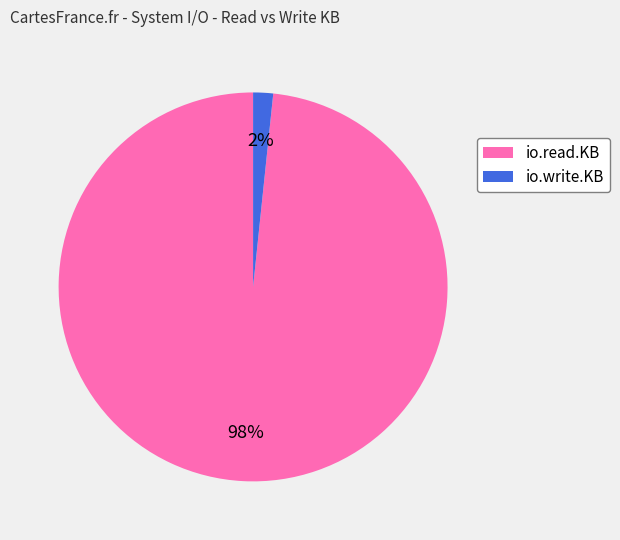

To the nearest percent, what percentage of the pie is io.write.KB?

2%